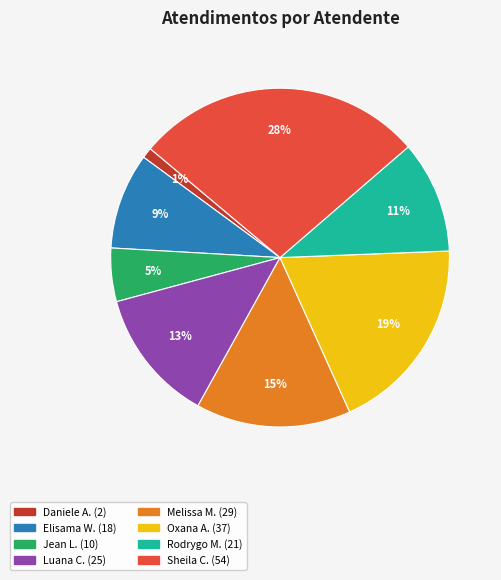

To the nearest percent, what is the difference between the largest and smallest slice percentages?

27%